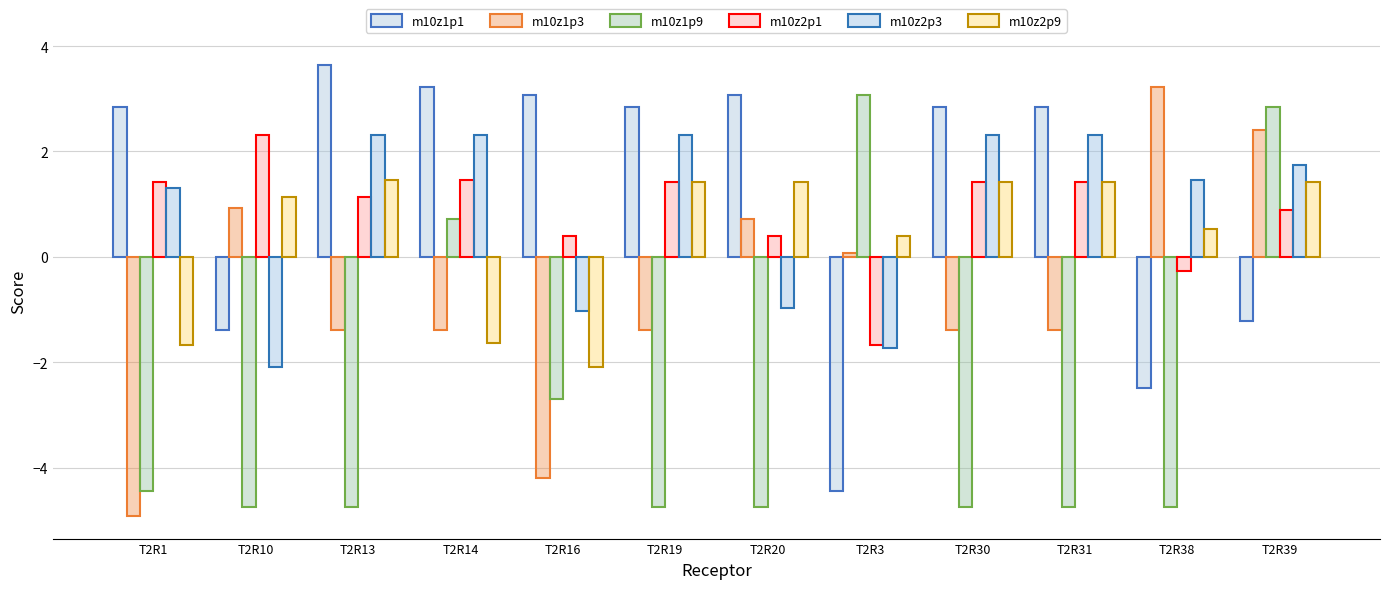

What is the average value of the m10z2p3 series?

0.9